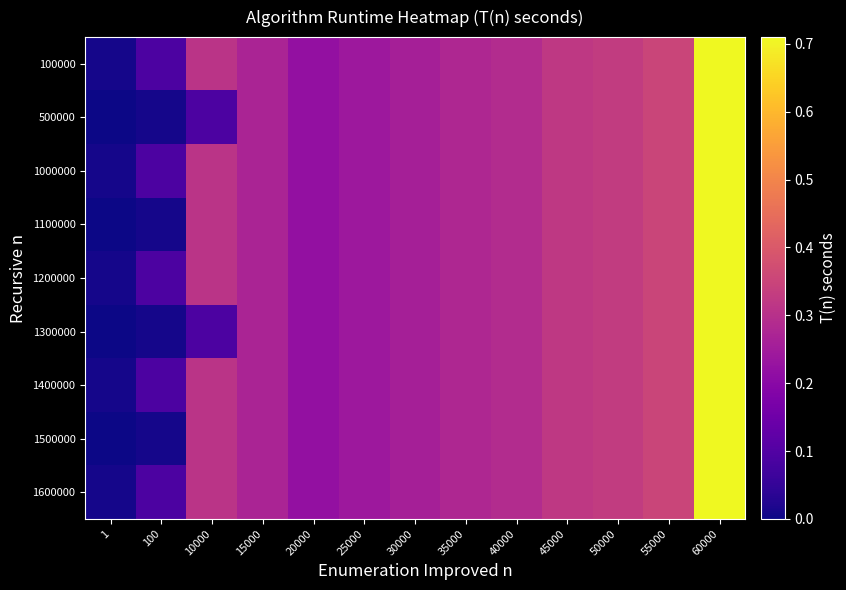

Reading left to right, transcribe all the data shown in this chart.

100000: 1=0.0	100=0.1	10000=0.3	15000=0.3	20000=0.2	25000=0.2	30000=0.3	35000=0.3	40000=0.3	45000=0.3	50000=0.3	55000=0.3	60000=0.7
500000: 1=0.0	100=0.0	10000=0.1	15000=0.3	20000=0.2	25000=0.2	30000=0.3	35000=0.3	40000=0.3	45000=0.3	50000=0.3	55000=0.3	60000=0.7
1000000: 1=0.0	100=0.1	10000=0.3	15000=0.3	20000=0.2	25000=0.2	30000=0.3	35000=0.3	40000=0.3	45000=0.3	50000=0.3	55000=0.3	60000=0.7
1100000: 1=0.0	100=0.0	10000=0.3	15000=0.3	20000=0.2	25000=0.2	30000=0.3	35000=0.3	40000=0.3	45000=0.3	50000=0.3	55000=0.3	60000=0.7
1200000: 1=0.0	100=0.1	10000=0.3	15000=0.3	20000=0.2	25000=0.2	30000=0.3	35000=0.3	40000=0.3	45000=0.3	50000=0.3	55000=0.3	60000=0.7
1300000: 1=0.0	100=0.0	10000=0.1	15000=0.3	20000=0.2	25000=0.2	30000=0.3	35000=0.3	40000=0.3	45000=0.3	50000=0.3	55000=0.3	60000=0.7
1400000: 1=0.0	100=0.1	10000=0.3	15000=0.3	20000=0.2	25000=0.2	30000=0.3	35000=0.3	40000=0.3	45000=0.3	50000=0.3	55000=0.3	60000=0.7
1500000: 1=0.0	100=0.0	10000=0.3	15000=0.3	20000=0.2	25000=0.2	30000=0.3	35000=0.3	40000=0.3	45000=0.3	50000=0.3	55000=0.3	60000=0.7
1600000: 1=0.0	100=0.1	10000=0.3	15000=0.3	20000=0.2	25000=0.2	30000=0.3	35000=0.3	40000=0.3	45000=0.3	50000=0.3	55000=0.3	60000=0.7